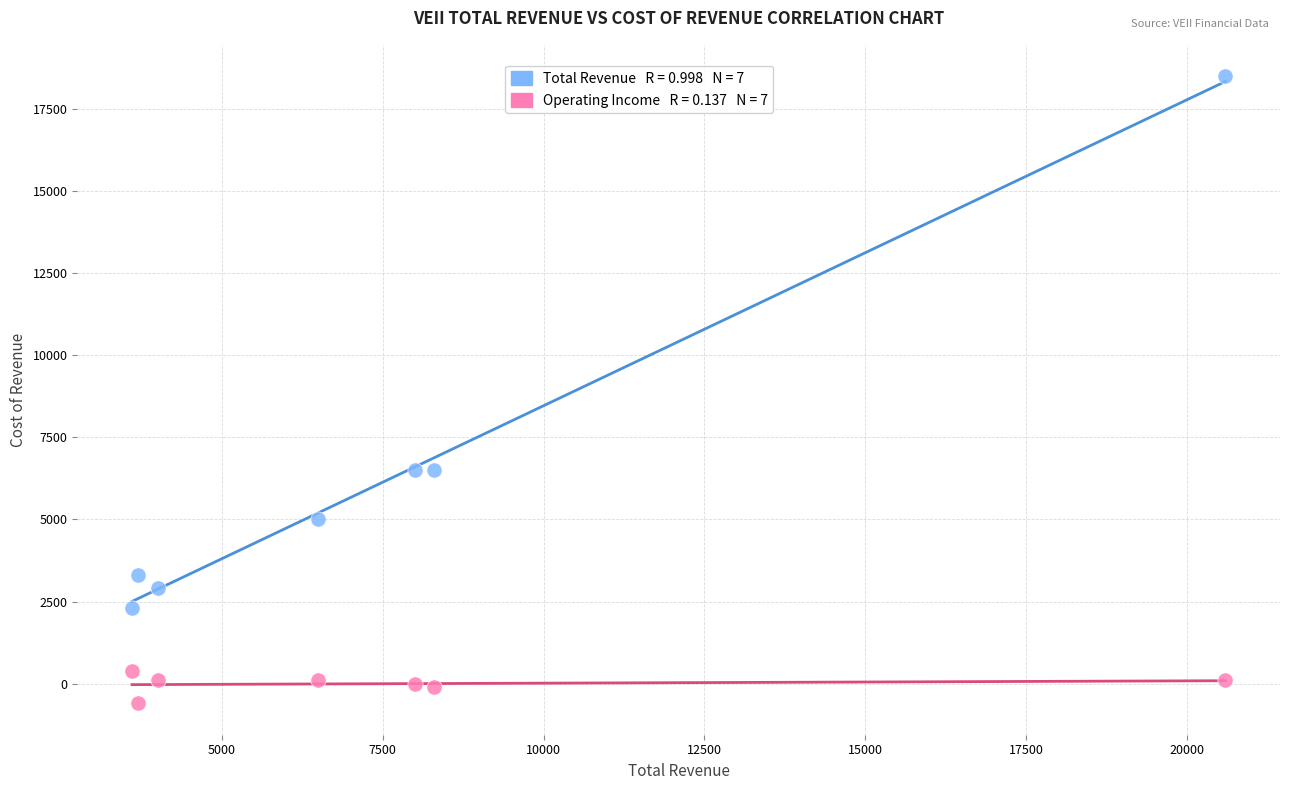

Across all data points, what is the range of X values (max minus min)?

17000